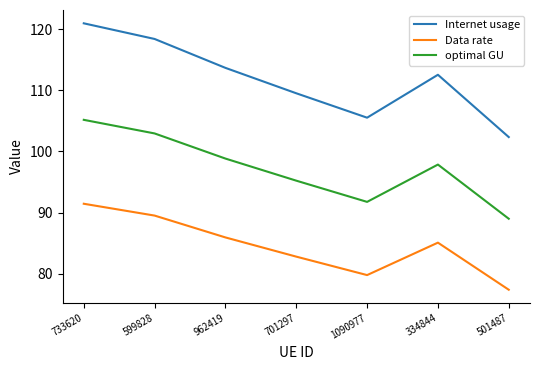

True or false: optimal GU and Internet usage cross at least once.

False